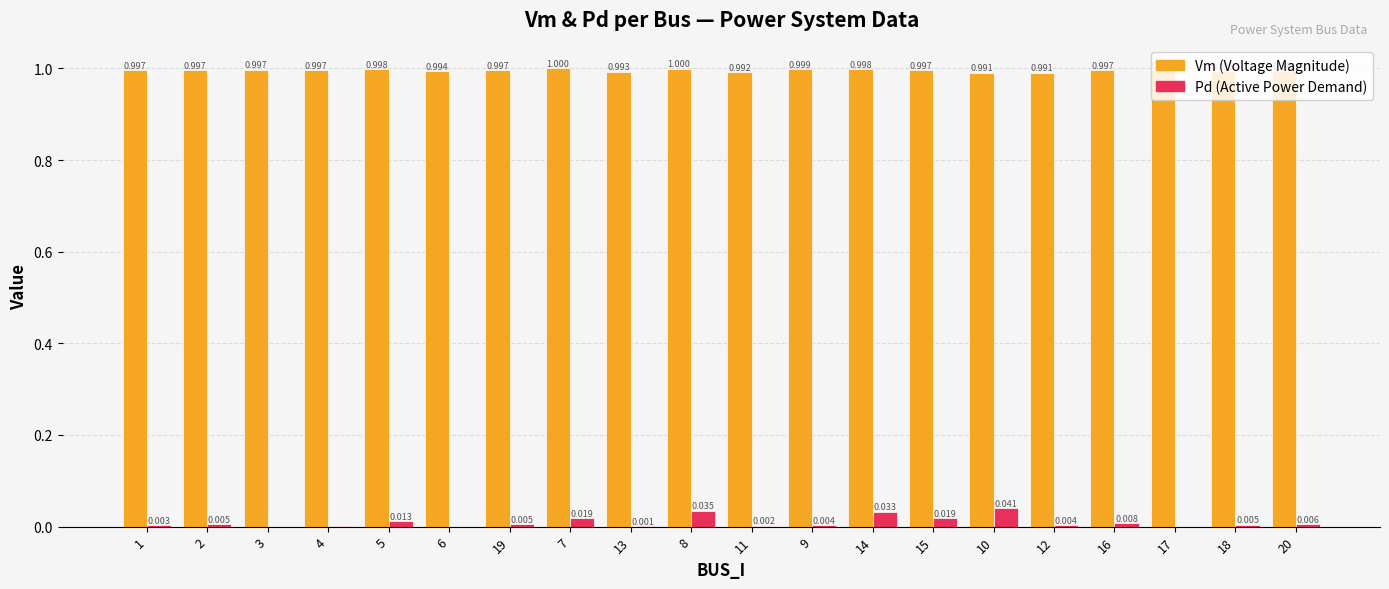

Which series has the largest total across all categories?

Vm (Voltage Magnitude)